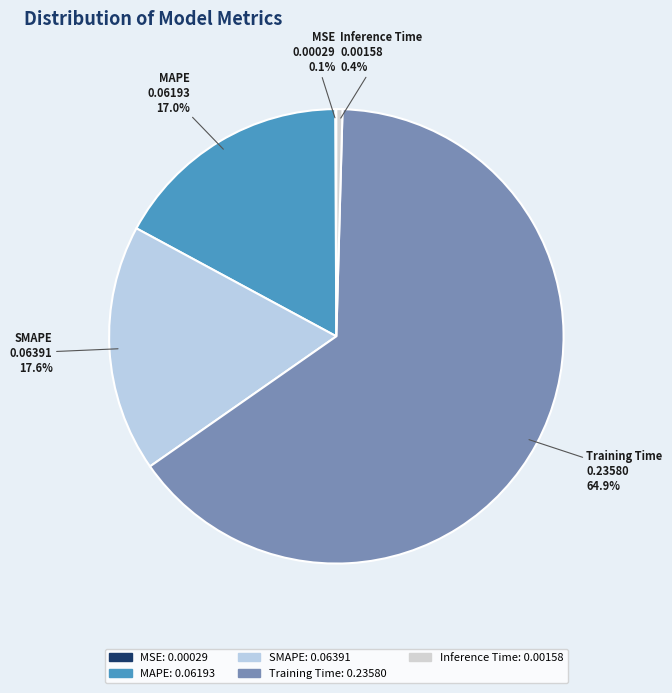

To the nearest percent, what is the difference between the Inference Time and SMAPE slice percentages?

17%